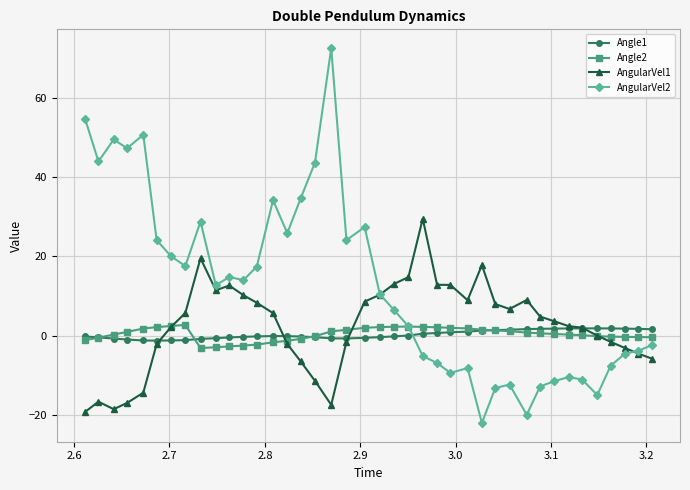

What is the value of the AngularVel1 point at the 20th from the left?

8.6